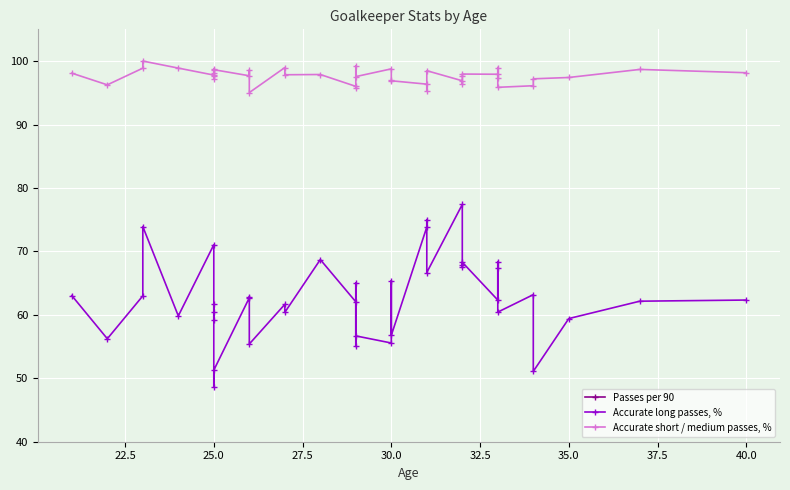

How many lines are shown in the chart?

3